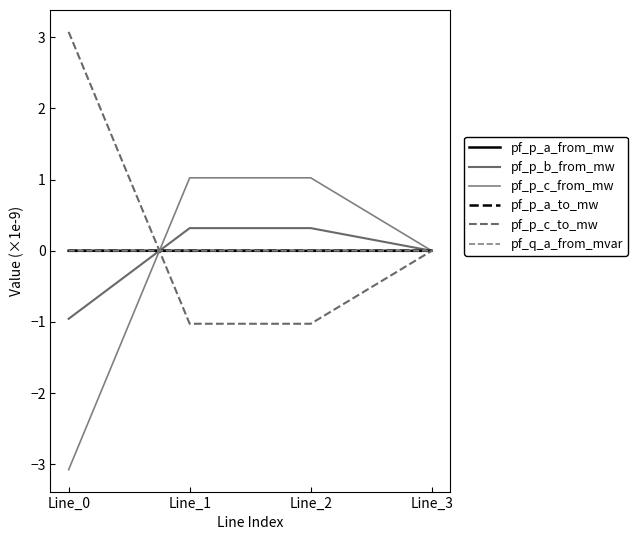

The pf_p_c_from_mw series shows 1.0 at Line_2. True or false?

True